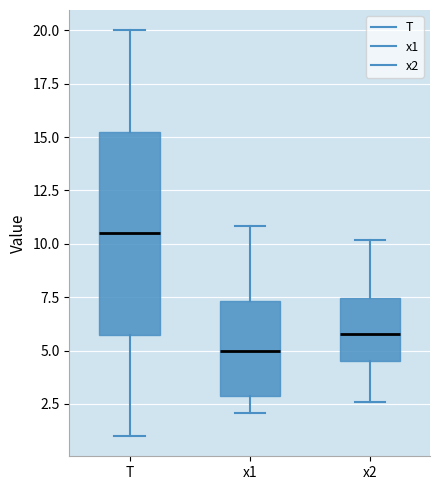

Which box is the tallest, from its lower edge to its upper edge?

T